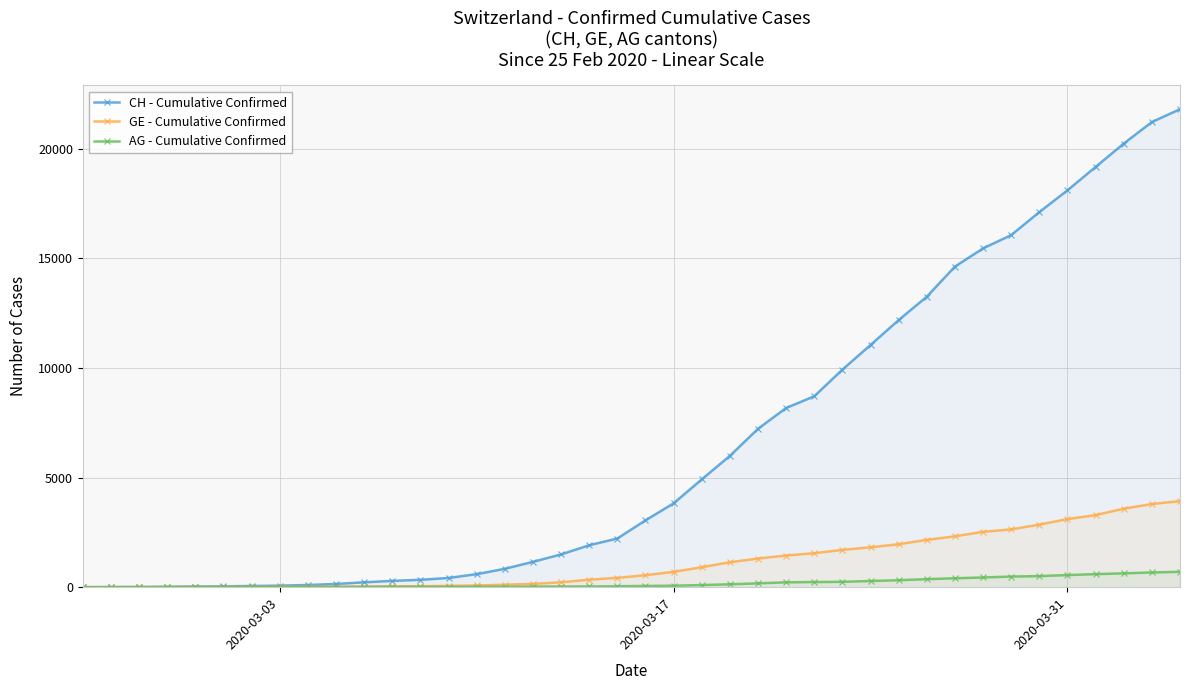

How many positive values does the AG - Cumulative Confirmed series have?

39